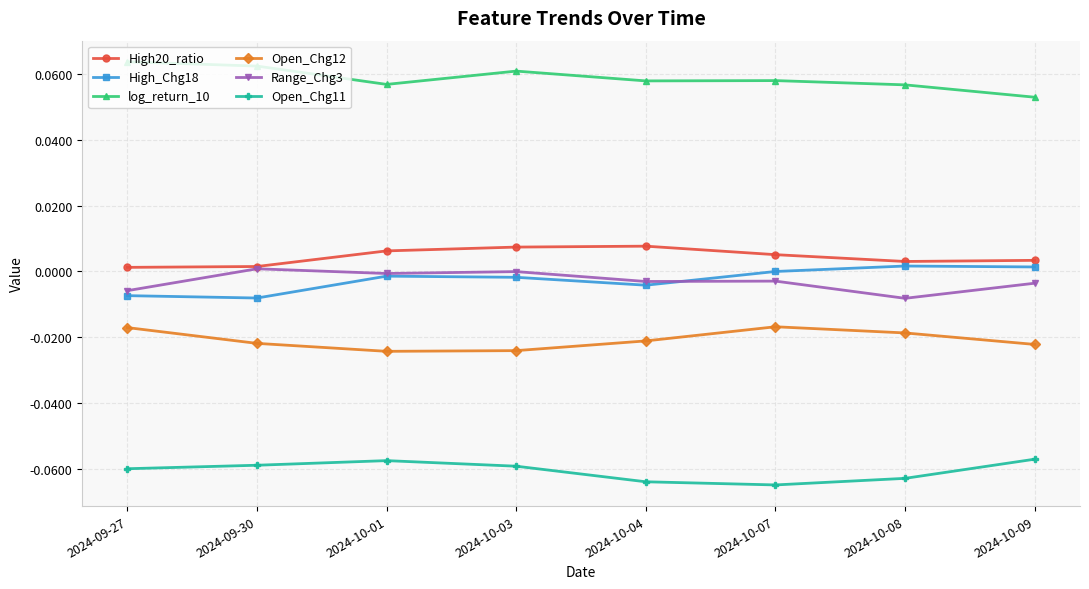

The value of High_Chg18 at 2024-10-09 is 0.0. True or false?

True